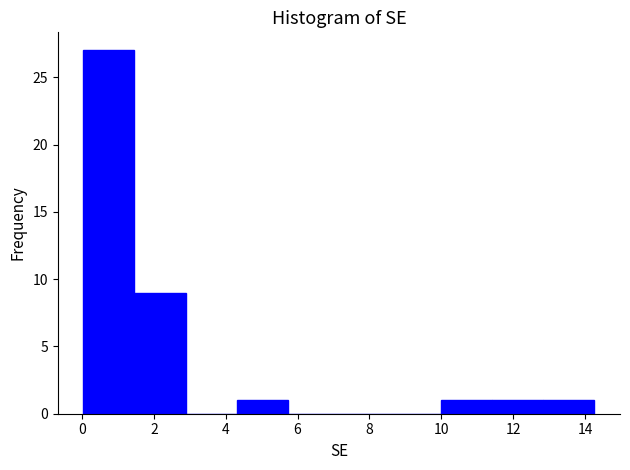

Reading left to right, transcribe this chart: for each bar, give the range it covers on the x-axis and its height. Neither the bar edges nor the heights are printed on the chart, so give them approximately, as read against the axes.

0.0 to 1.4: 27
1.4 to 2.8: 9
2.8 to 4.4: 0
4.4 to 5.8: 1
5.8 to 7.2: 0
7.2 to 8.6: 0
8.6 to 10.0: 0
10.0 to 11.4: 1
11.4 to 12.8: 1
12.8 to 14.2: 1